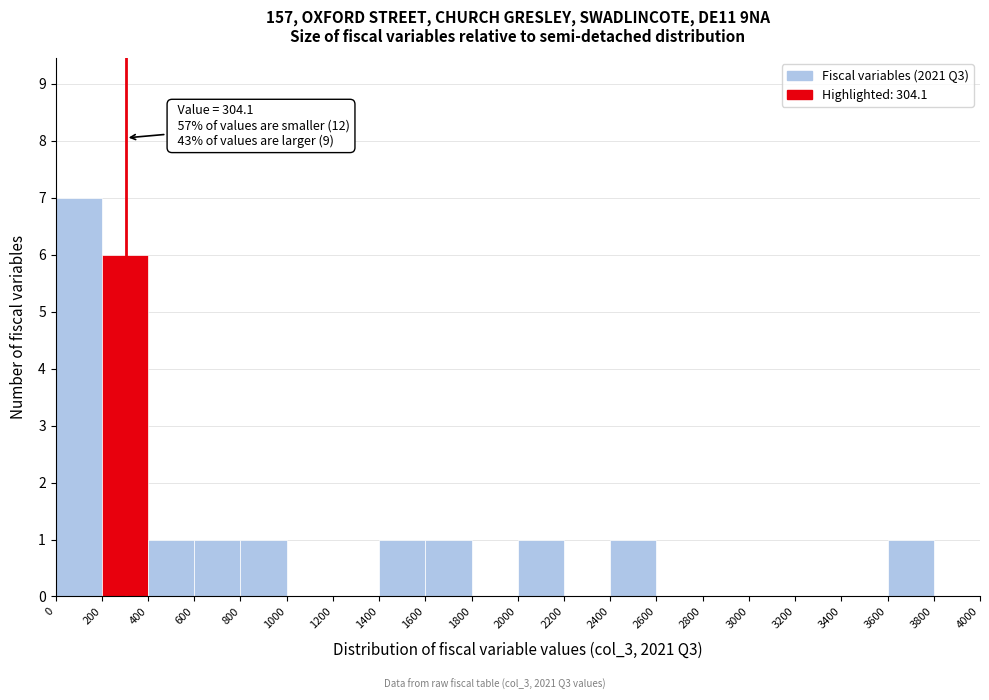

Which range on the x-axis has the tallest bar?

0 to 200